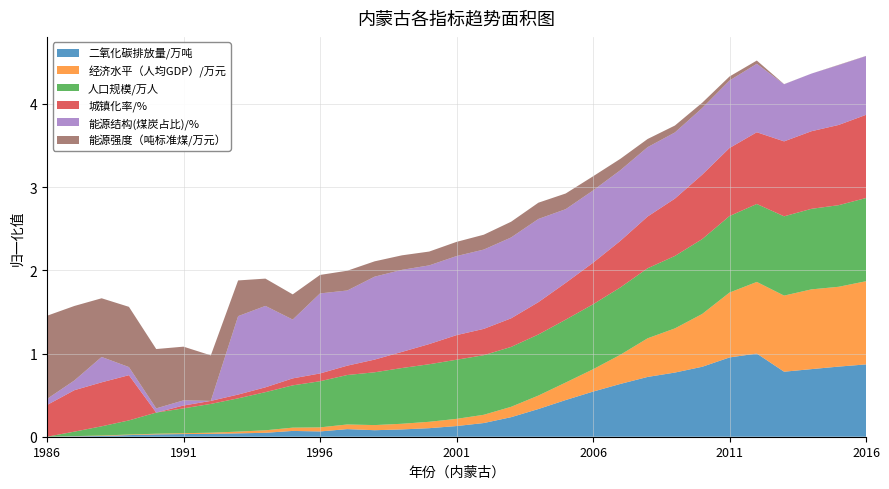

Reading left to right, transcribe all the data shown in this chart.

二氧化碳排放量/万吨: 0.0	0.0	0.0	0.0	0.0	0.0	0.0	0.0	0.0	0.1	0.1	0.1	0.1	0.1	0.1	0.1	0.2	0.2	0.3	0.4	0.5	0.6	0.7	0.8	0.8	1.0	1.0	0.8	0.8	0.8	0.9
经济水平（人均GDP）/万元: 0.0	0.0	0.0	0.0	0.0	0.0	0.0	0.0	0.0	0.0	0.0	0.1	0.1	0.1	0.1	0.1	0.1	0.1	0.2	0.2	0.3	0.4	0.5	0.5	0.6	0.8	0.9	0.9	1.0	1.0	1.0
人口规模/万人: 0.0	0.1	0.1	0.2	0.3	0.3	0.3	0.4	0.5	0.5	0.6	0.6	0.6	0.7	0.7	0.7	0.7	0.7	0.7	0.8	0.8	0.8	0.8	0.9	0.9	0.9	0.9	1.0	1.0	1.0	1.0
城镇化率/%: 0.4	0.5	0.5	0.5	0.0	0.0	0.0	0.0	0.1	0.1	0.1	0.1	0.2	0.2	0.2	0.3	0.3	0.3	0.4	0.4	0.5	0.6	0.6	0.7	0.8	0.8	0.9	0.9	0.9	1.0	1.0
能源结构(煤炭占比)/%: 0.1	0.1	0.3	0.1	0.1	0.1	0.0	0.9	1.0	0.7	1.0	0.9	1.0	1.0	0.9	1.0	1.0	1.0	1.0	0.9	0.9	0.8	0.8	0.8	0.8	0.8	0.8	0.7	0.7	0.7	0.7
能源强度（吨标准煤/万元）: 1.0	0.9	0.7	0.7	0.7	0.6	0.5	0.4	0.3	0.3	0.2	0.2	0.2	0.2	0.2	0.2	0.2	0.2	0.2	0.2	0.2	0.1	0.1	0.1	0.1	0.0	0.0	0.0	0.0	0.0	0.0